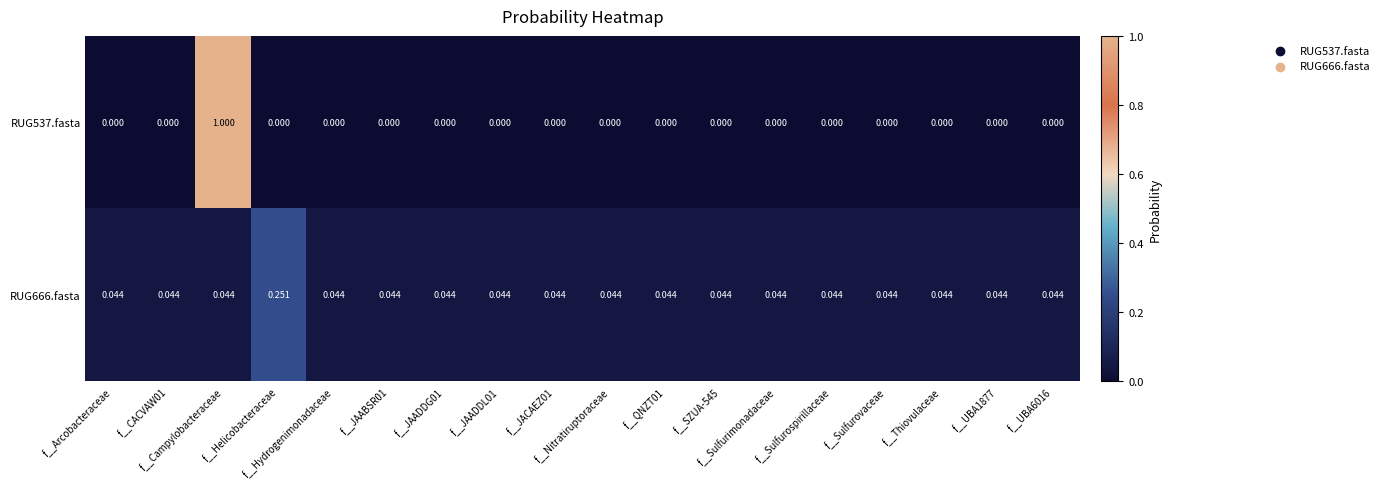

How many categories are shown in the chart?

18